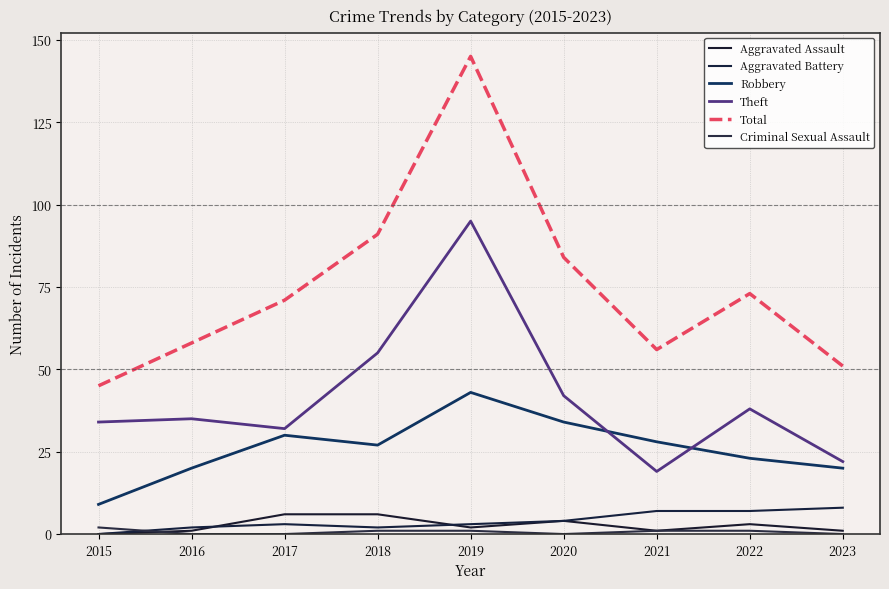

How many interior local valleys does the Theft series have?

2